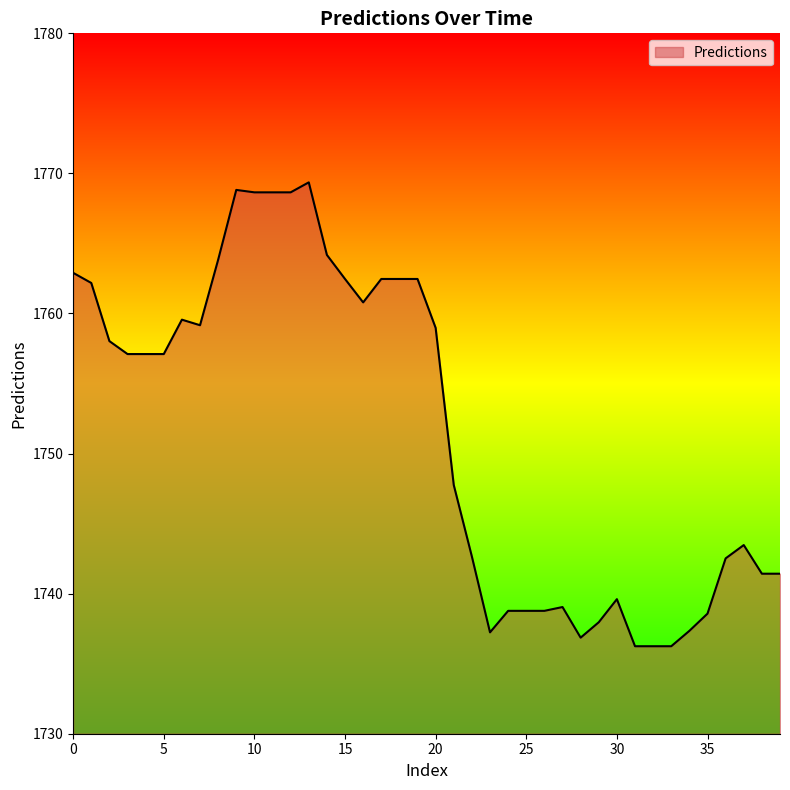

What is the greatest value displayed?

1769.4